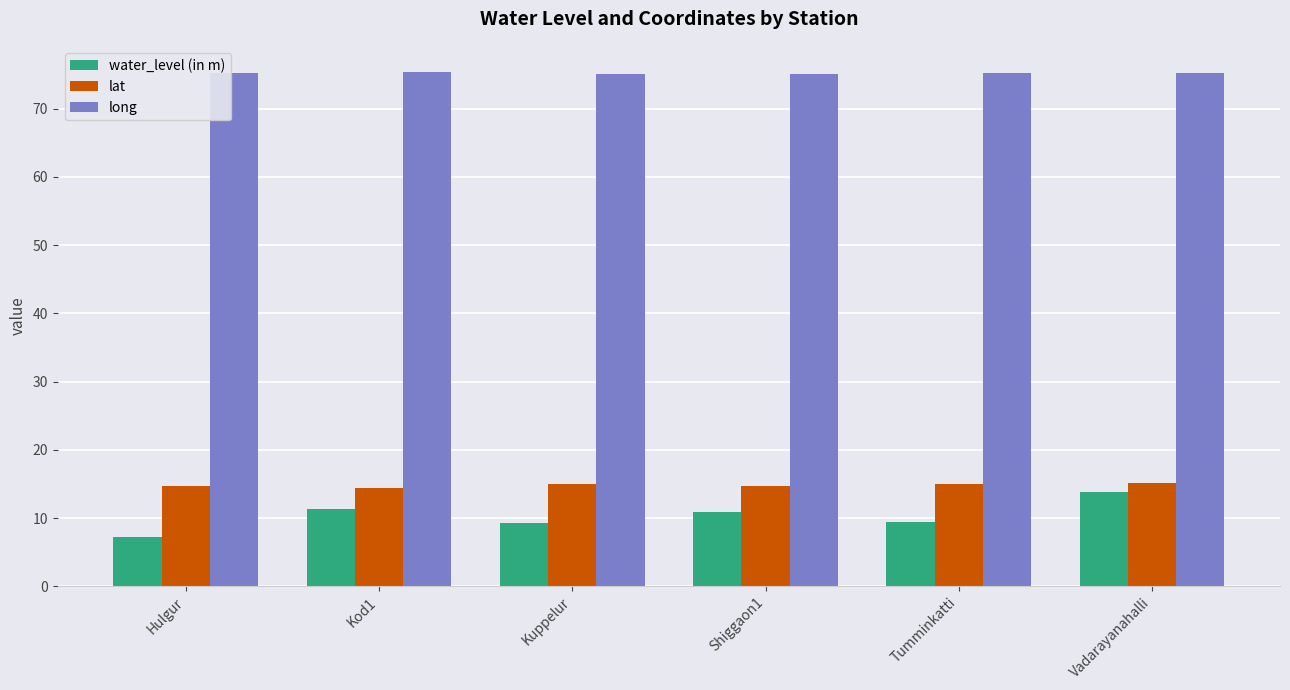

What is the spread (max minus min) of values at Shiggaon1?

64.2